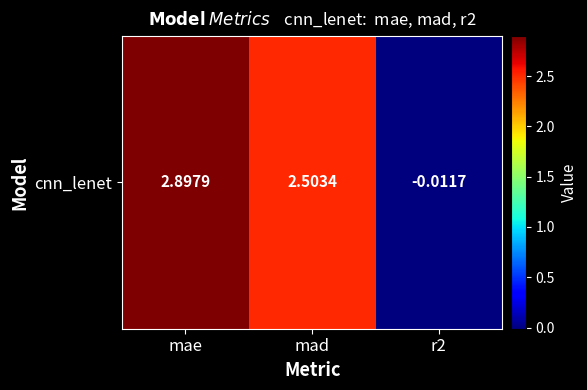

What is the greatest value displayed?

2.9